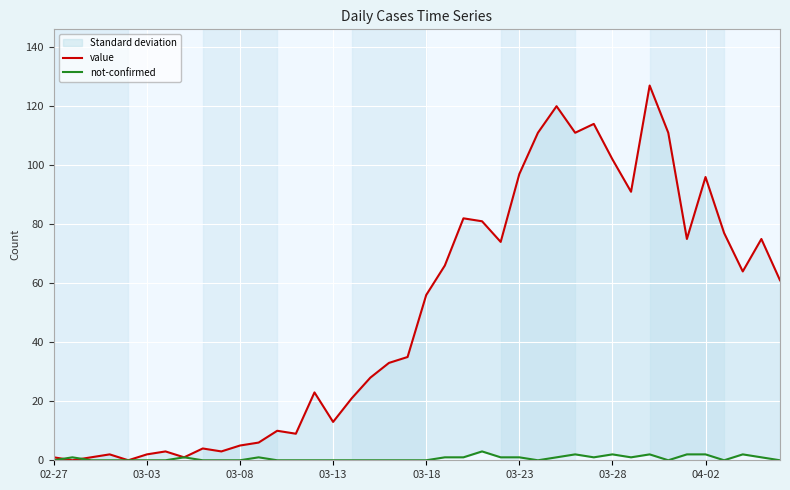

What is the maximum value shown in the chart?

127